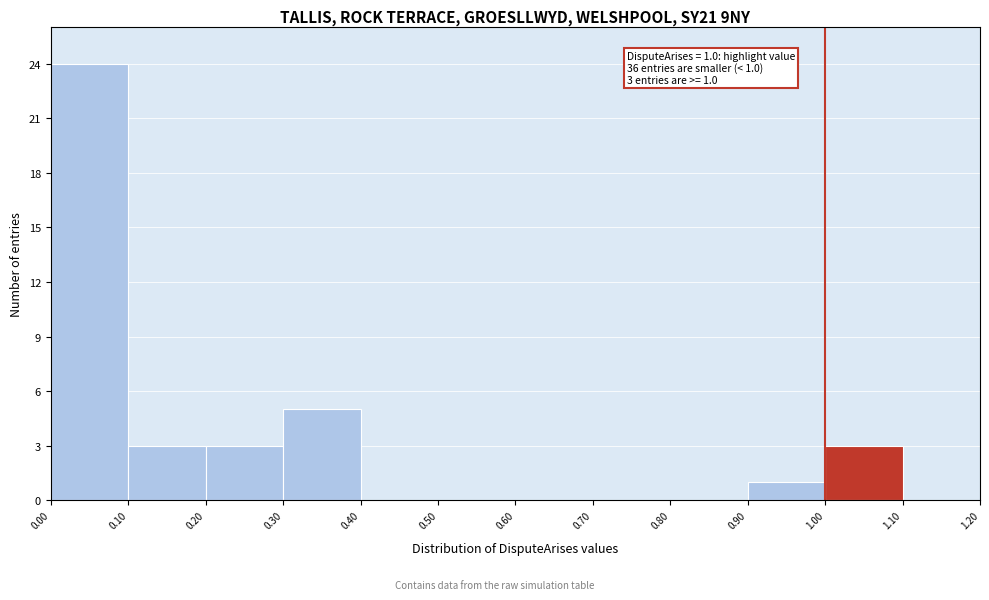

Over which range of the x-axis is the bar tallest?

0.00 to 0.10